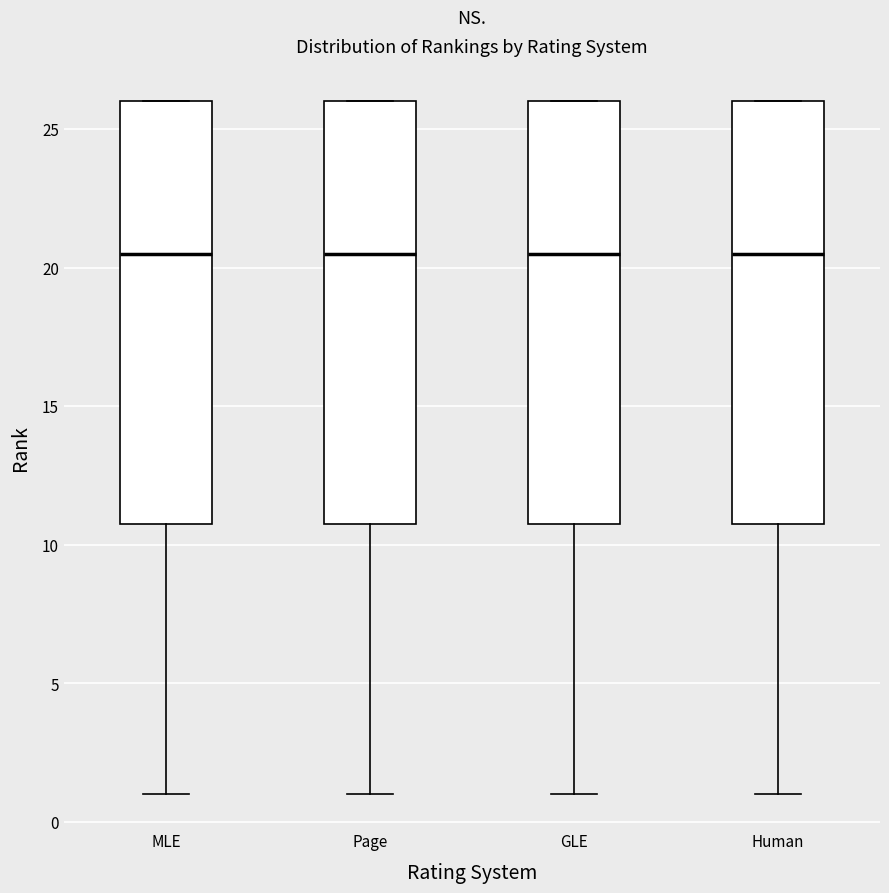

Reading left to right, read every box against the y-axis: the position of its median line, the range the box covers, and the ends of its whiskers. The values are not printed on the chart, so give them approximately, as read against the axis.

MLE: median 20.5, box 11.0 to 26.0, whiskers 1.0 to 26.0
Page: median 20.5, box 11.0 to 26.0, whiskers 1.0 to 26.0
GLE: median 20.5, box 11.0 to 26.0, whiskers 1.0 to 26.0
Human: median 20.5, box 11.0 to 26.0, whiskers 1.0 to 26.0